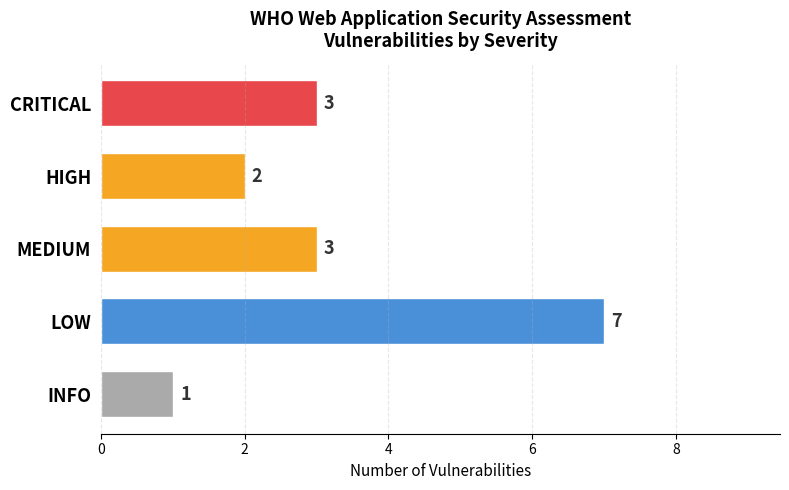

Which has a higher value, HIGH or CRITICAL?

CRITICAL